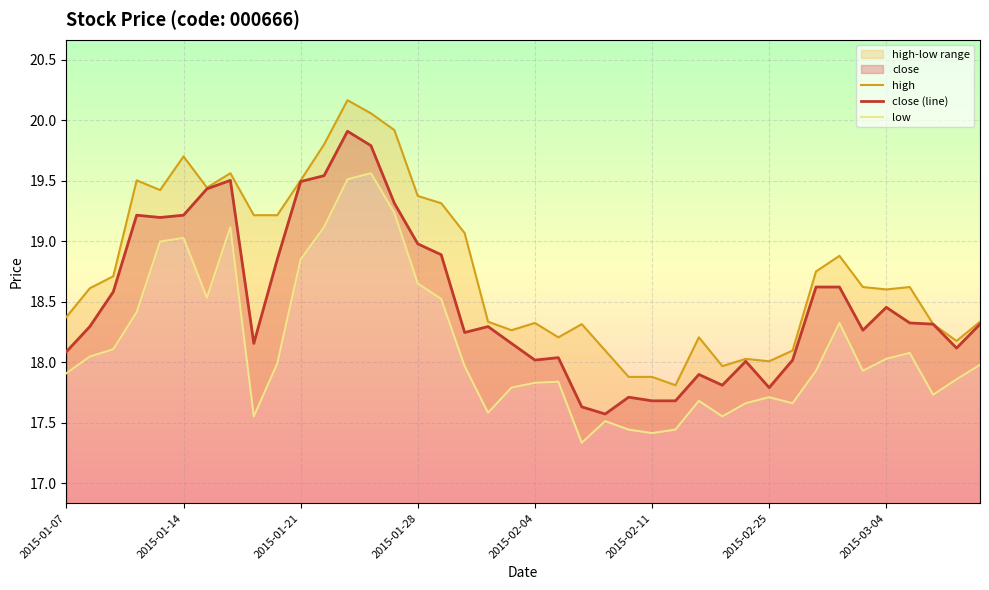

True or false: close (line) and low intersect in this chart.

False